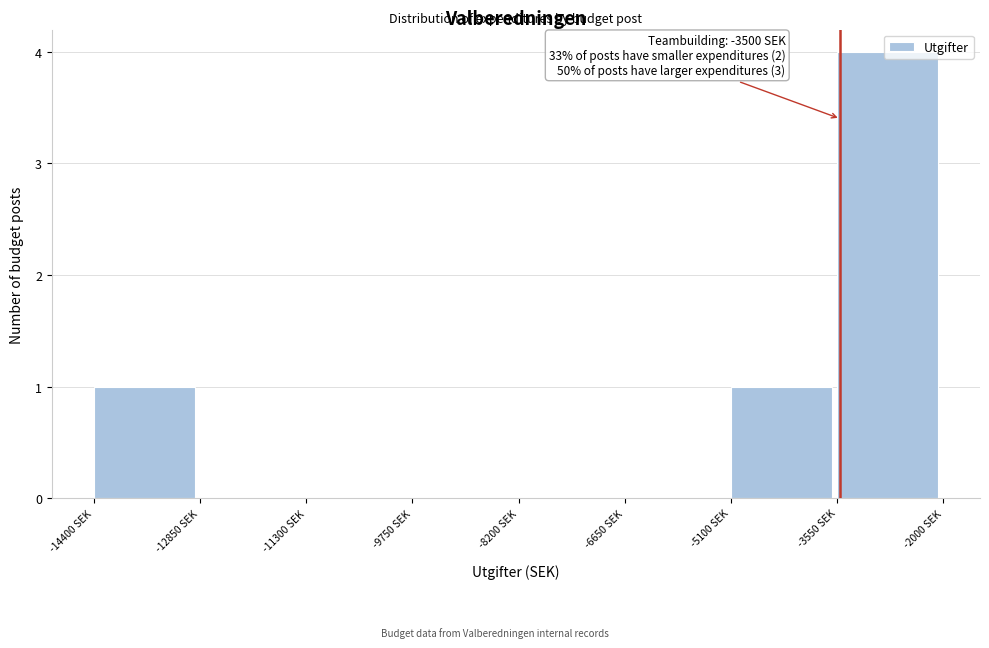

Over which range of the x-axis is the bar tallest?

-3550 to -2000